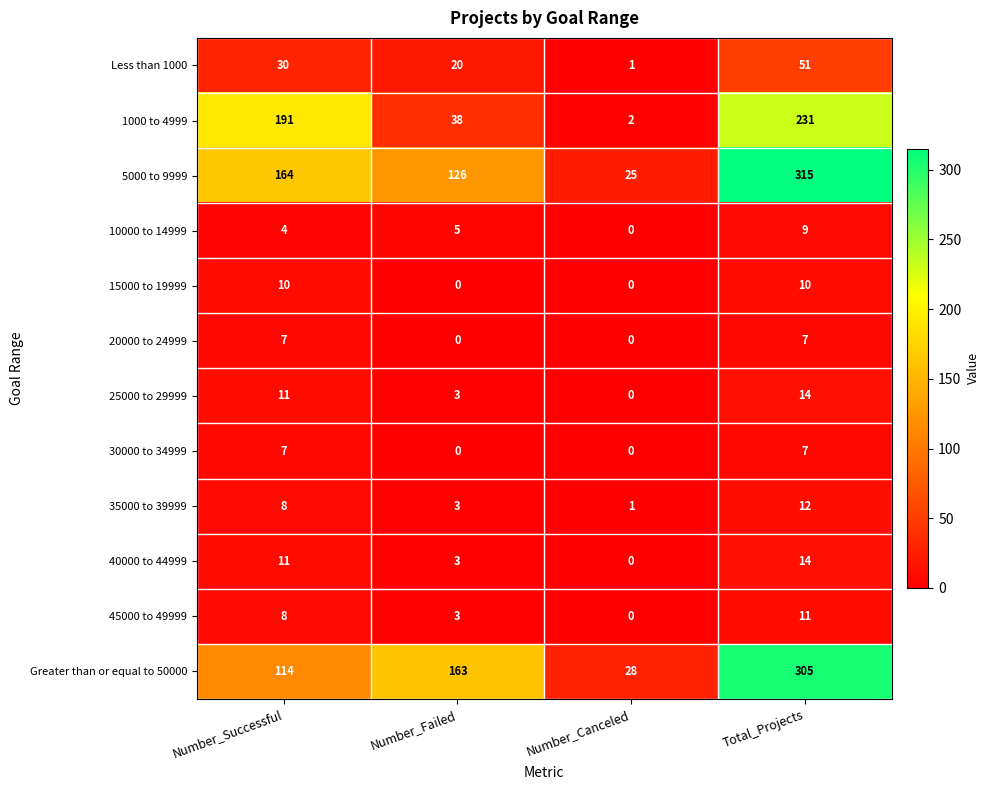

What value does the 30000 to 34999 series have at Number_Successful?

7